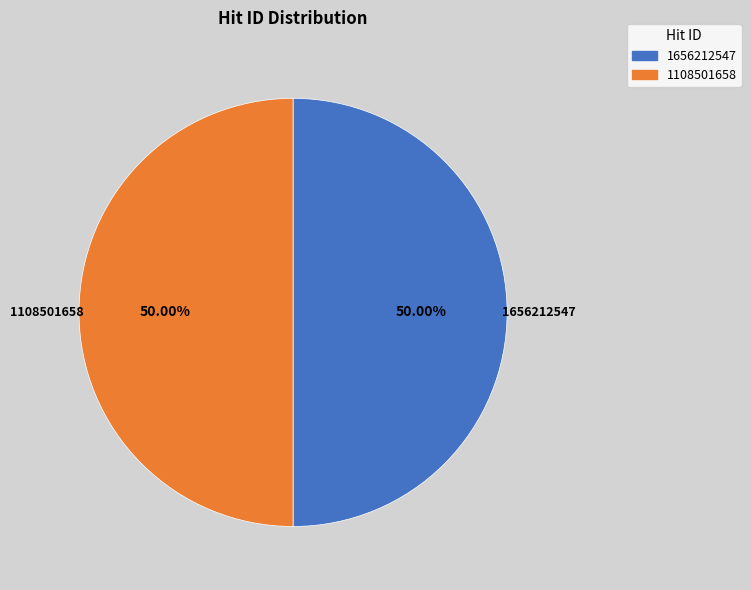

How many slices are in this pie chart?

2